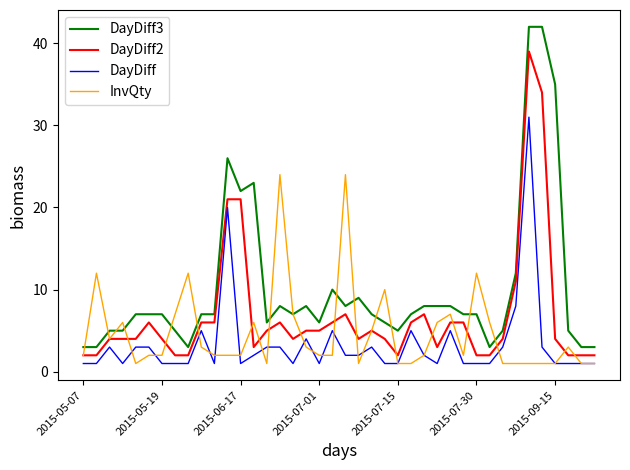

Rank the series by their maximum value, from lowest to highest.

InvQty, DayDiff, DayDiff2, DayDiff3